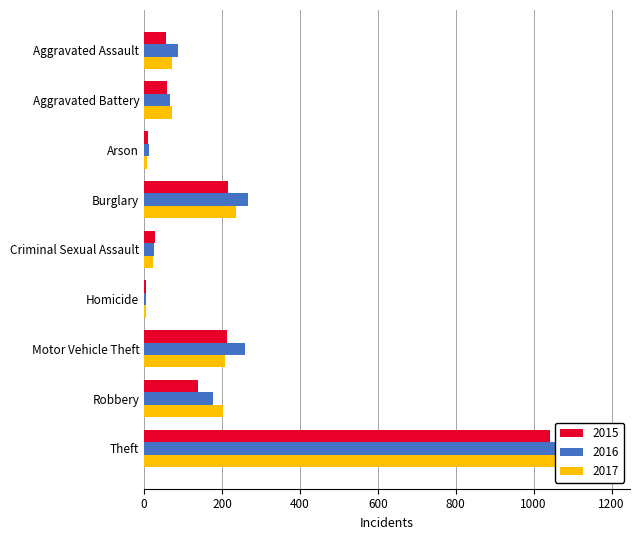

True or false: 2017 has a value of 76 at Burglary.

False